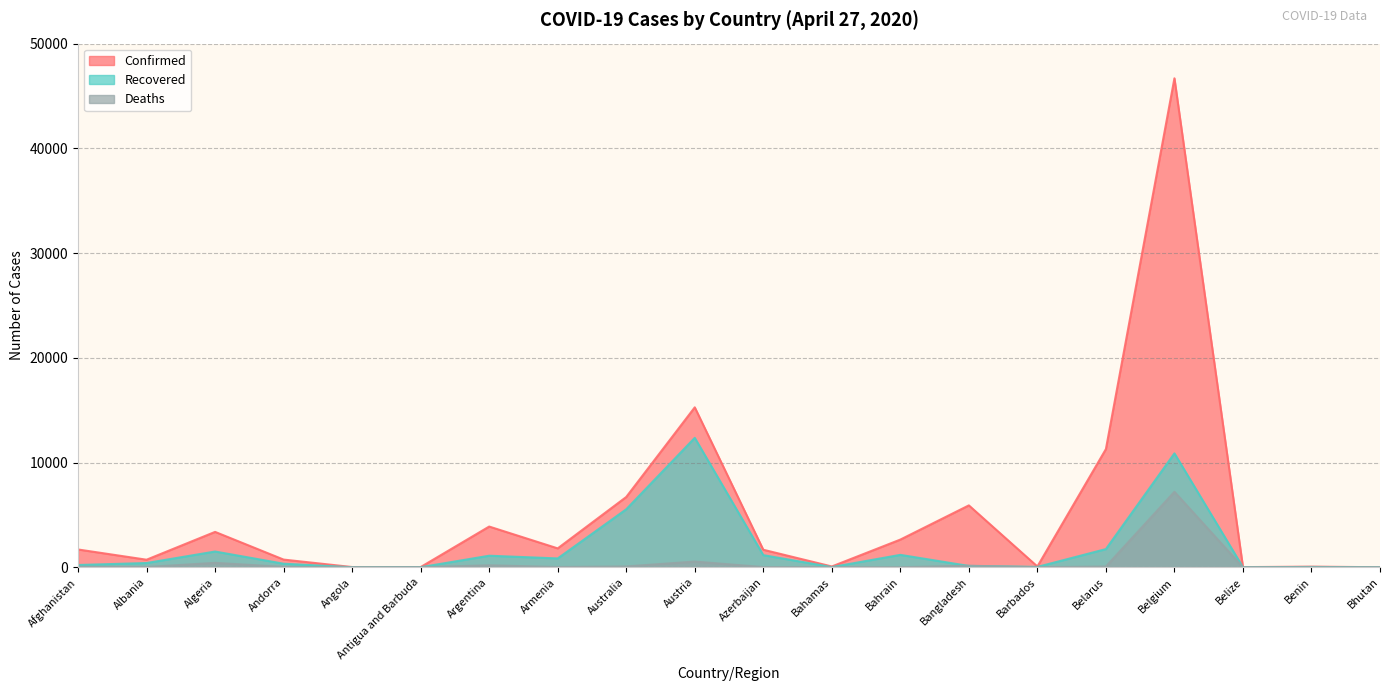

How many distinct data groups are displayed?

3